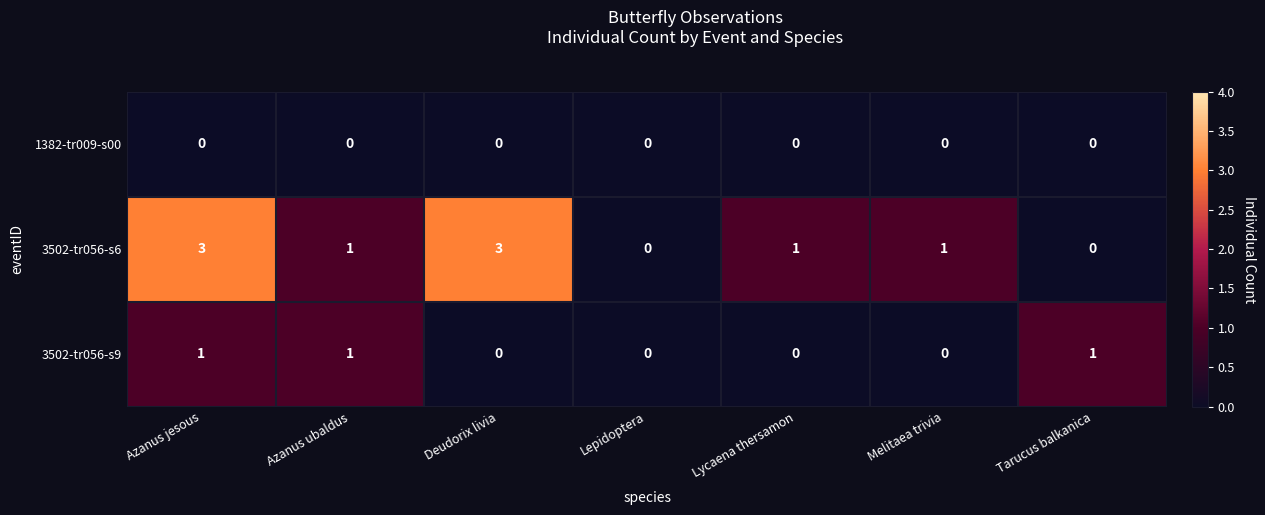

The value of 3502-tr056-s9 at Azanus ubaldus is 1. True or false?

True